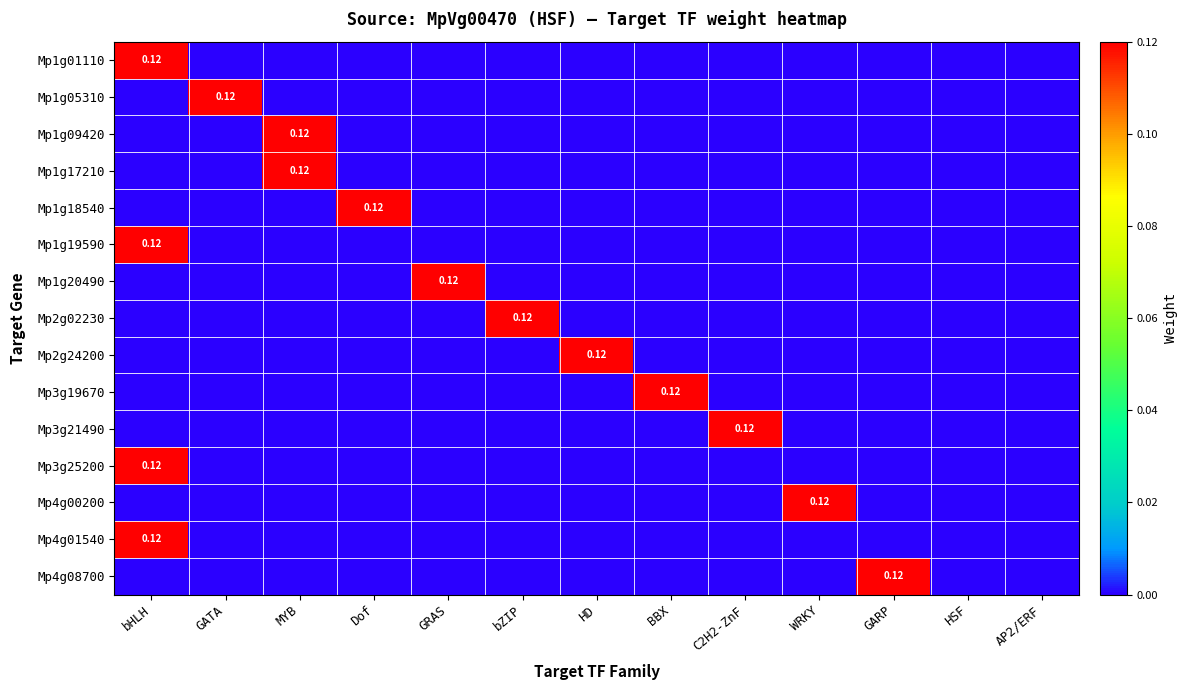

At bHLH, list the series in order from smallest to largest.

Mp1g05310, Mp1g09420, Mp1g17210, Mp1g18540, Mp1g20490, Mp2g02230, Mp2g24200, Mp3g19670, Mp3g21490, Mp4g00200, Mp4g08700, Mp1g01110, Mp1g19590, Mp3g25200, Mp4g01540